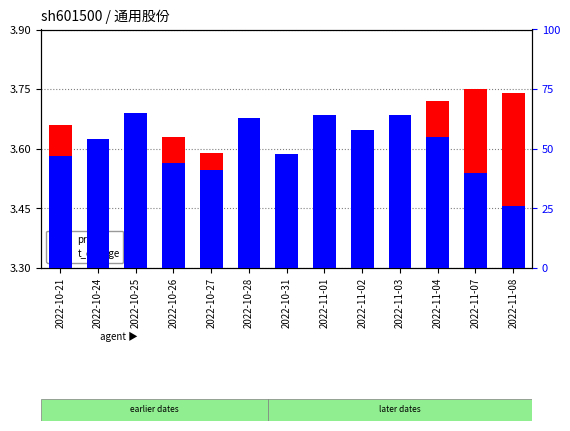

Rank the series by their average value, from lowest to highest.

price, t_change